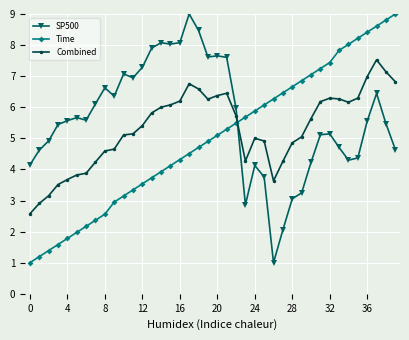

What is the sum of all Time values?

199.6